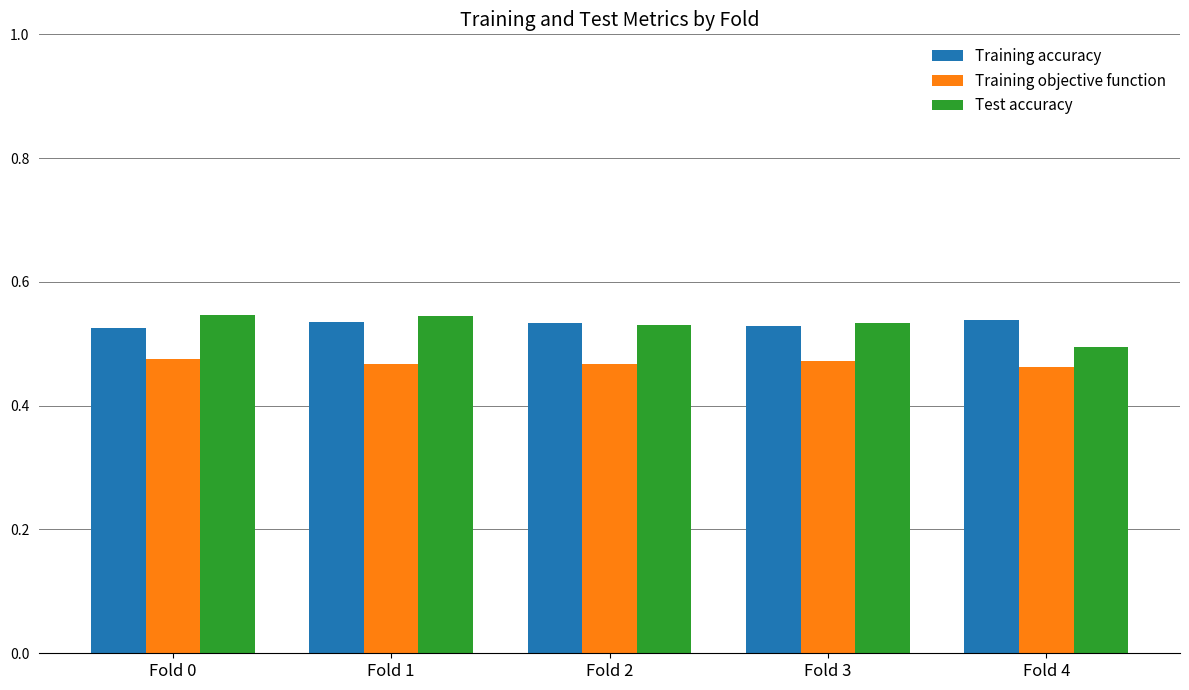

Count the Training accuracy values in the range 0 to 1.

5